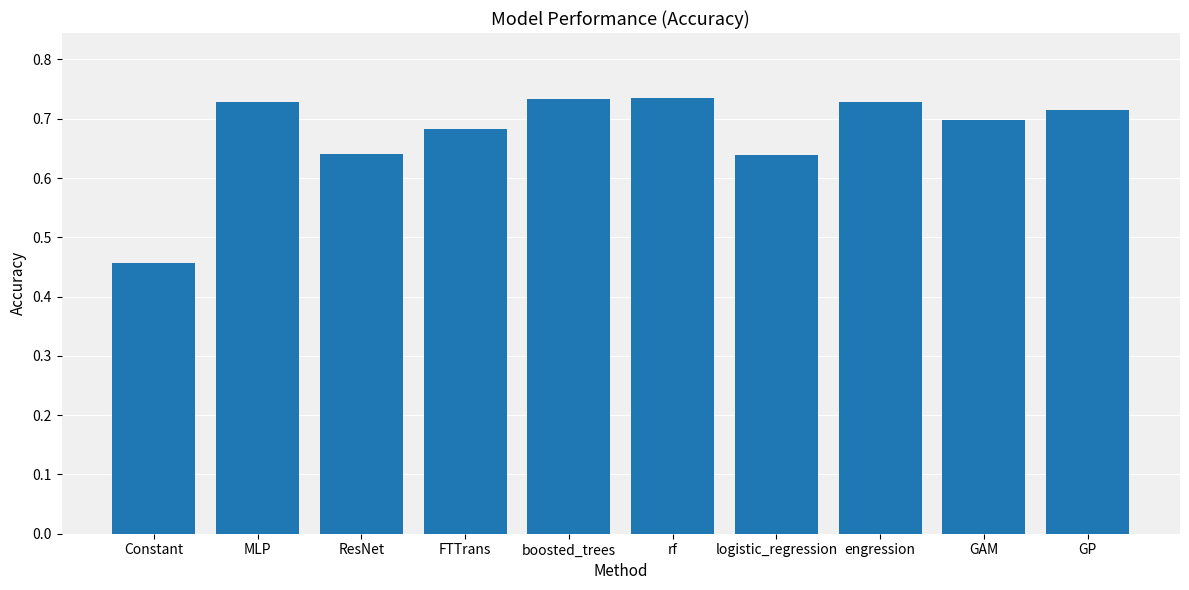

What is the label of the 8th bar from the left?

engression